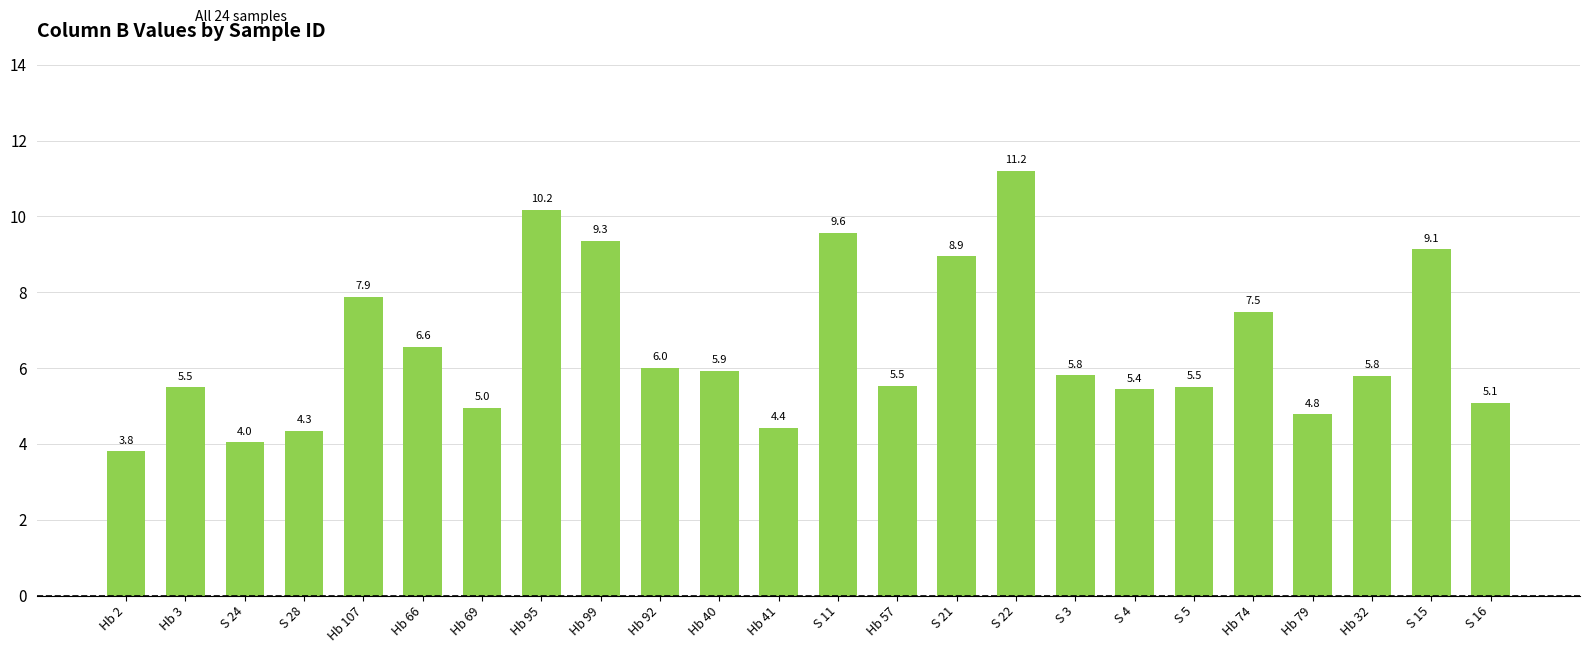

What position from the right is Hb 66?

19